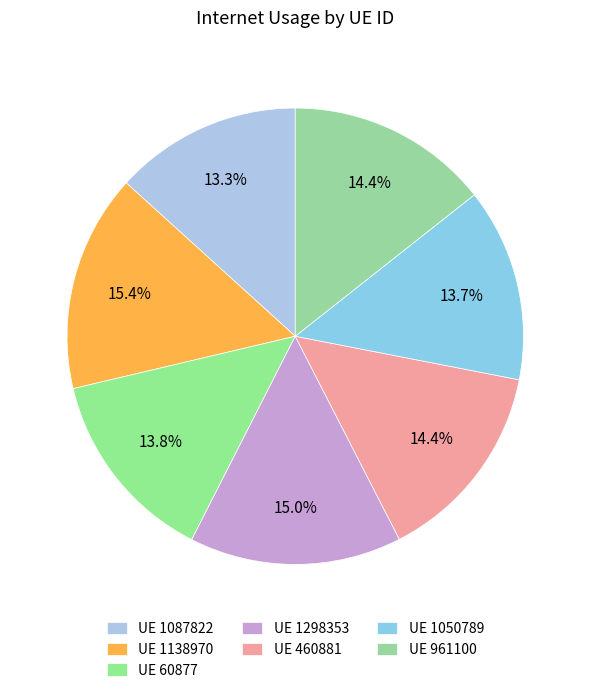

Count the number of slices in the pie.

7